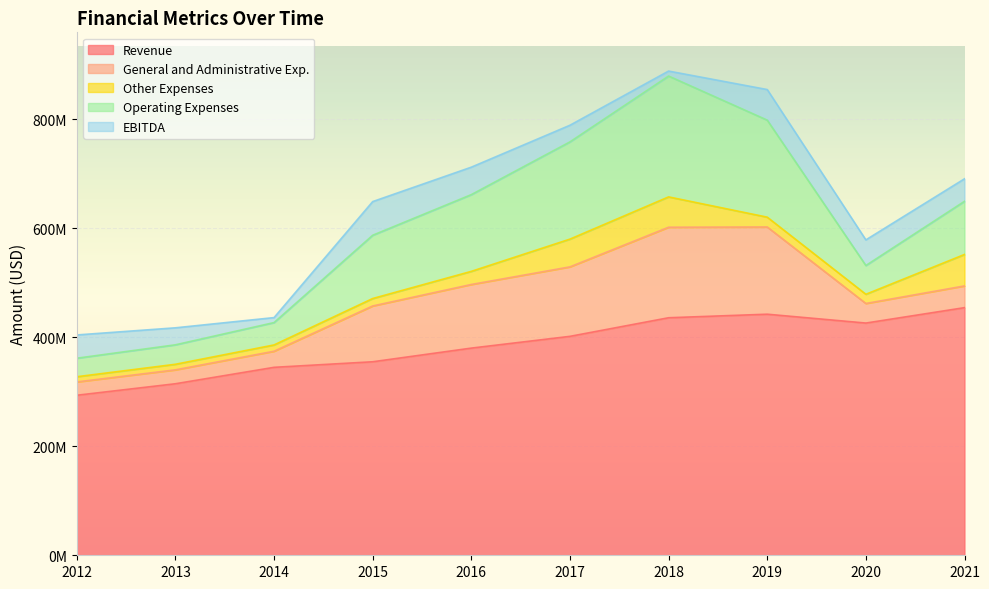

What is the lowest value of the EBITDA series?

9118000